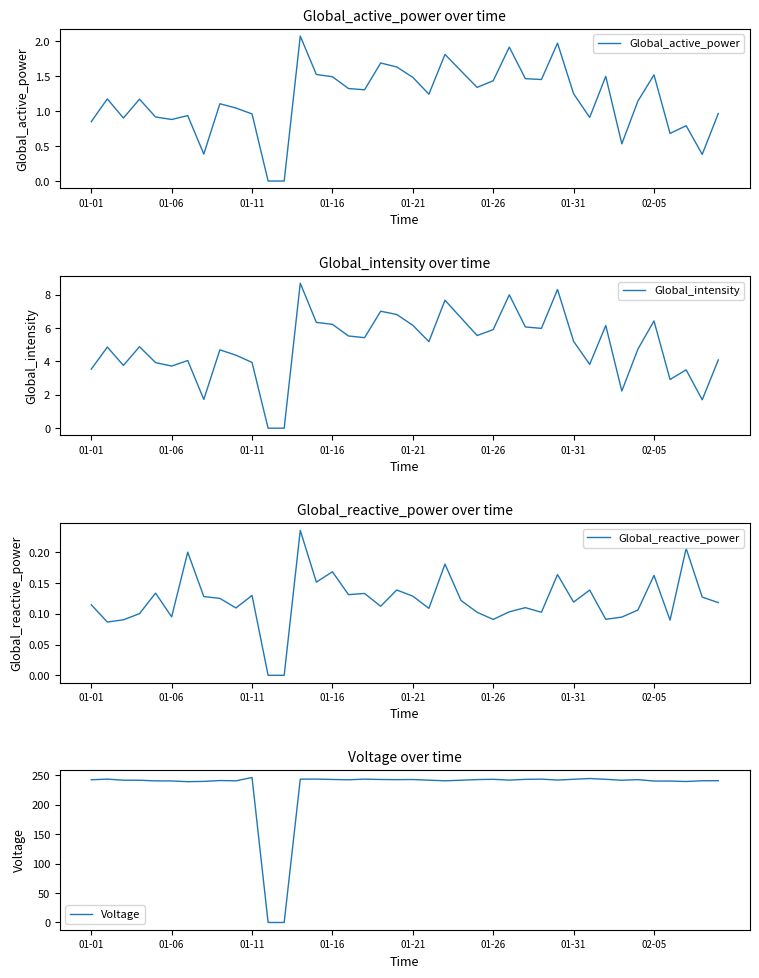

What is the sum of all Global_reactive_power values?

4.9